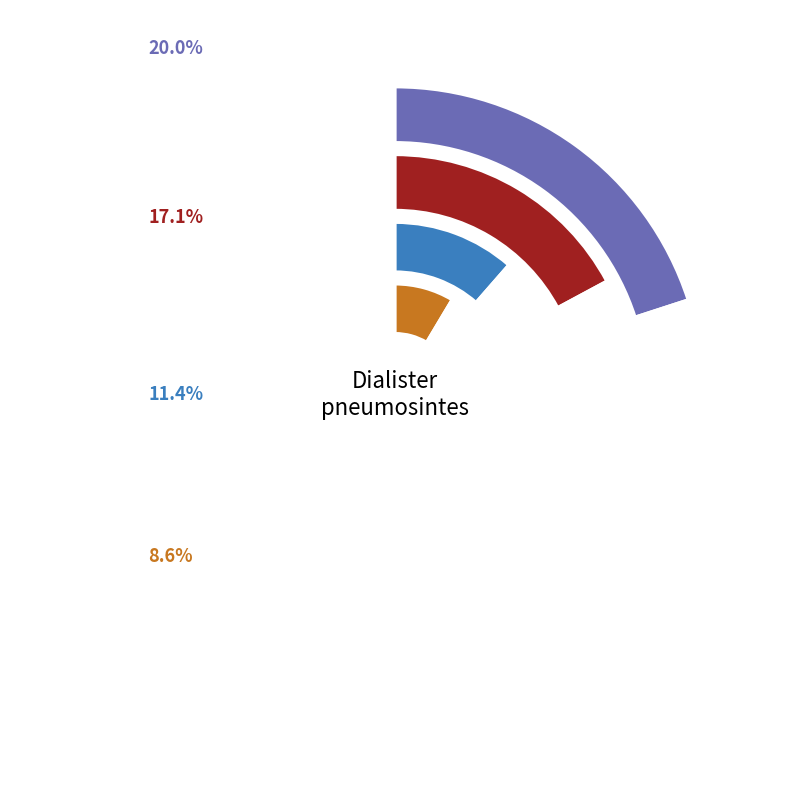

The 1 slice represents 10% of the pie. True or false?

False